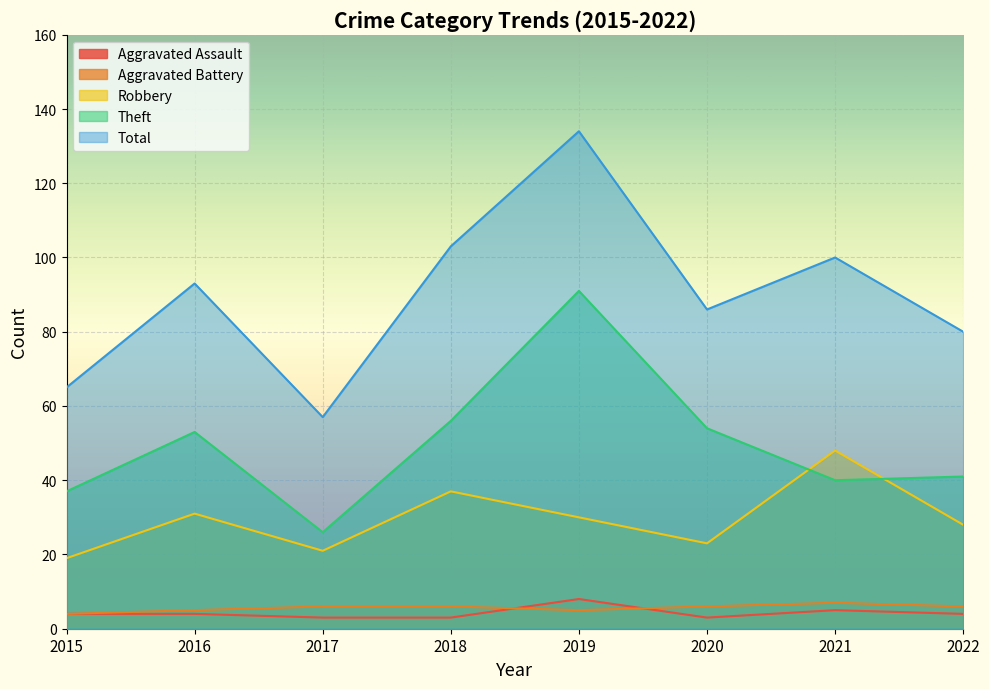

What is the approximate value of Theft at 2020, to the nearest 5?

55